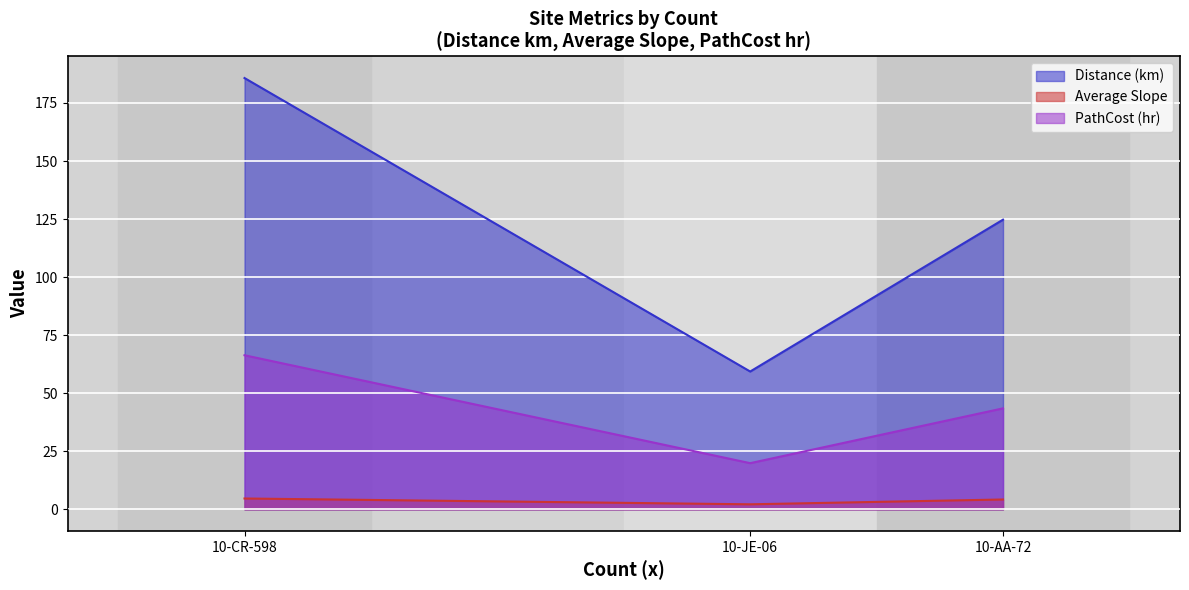

How many data points in Average Slope are above 4?

2